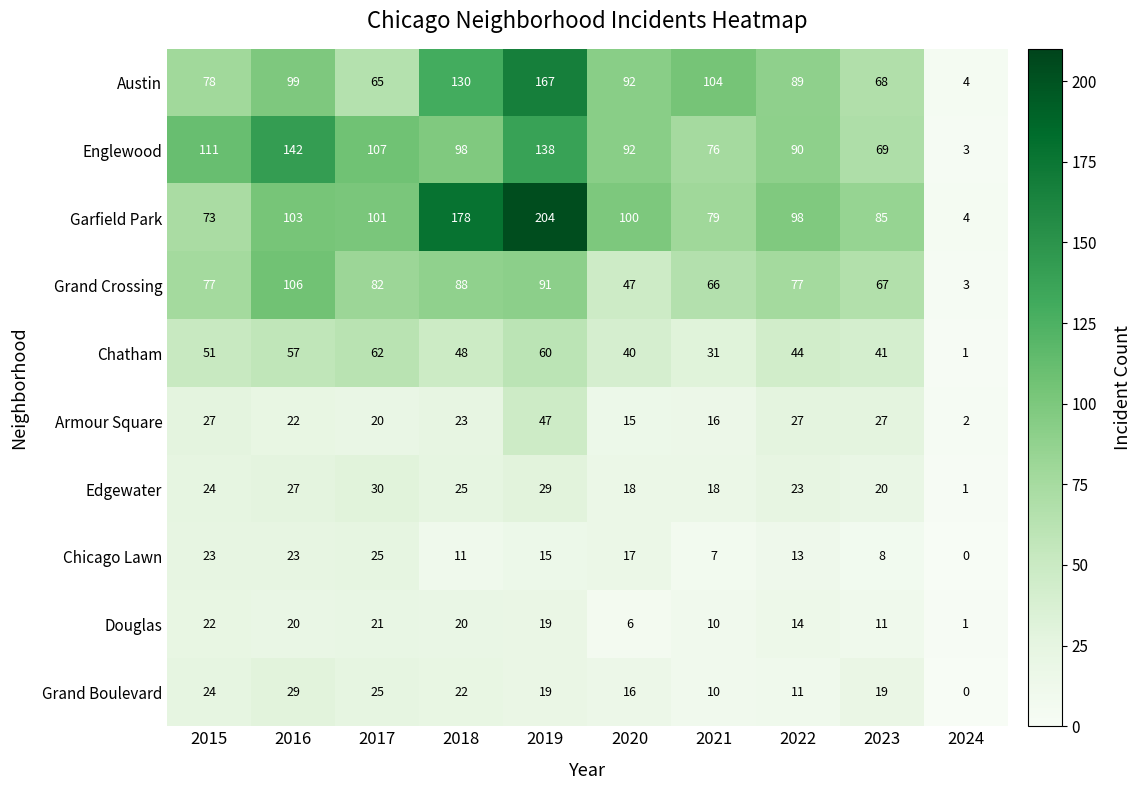

What is the difference between the maximum and minimum values in the Chicago Lawn series?

25